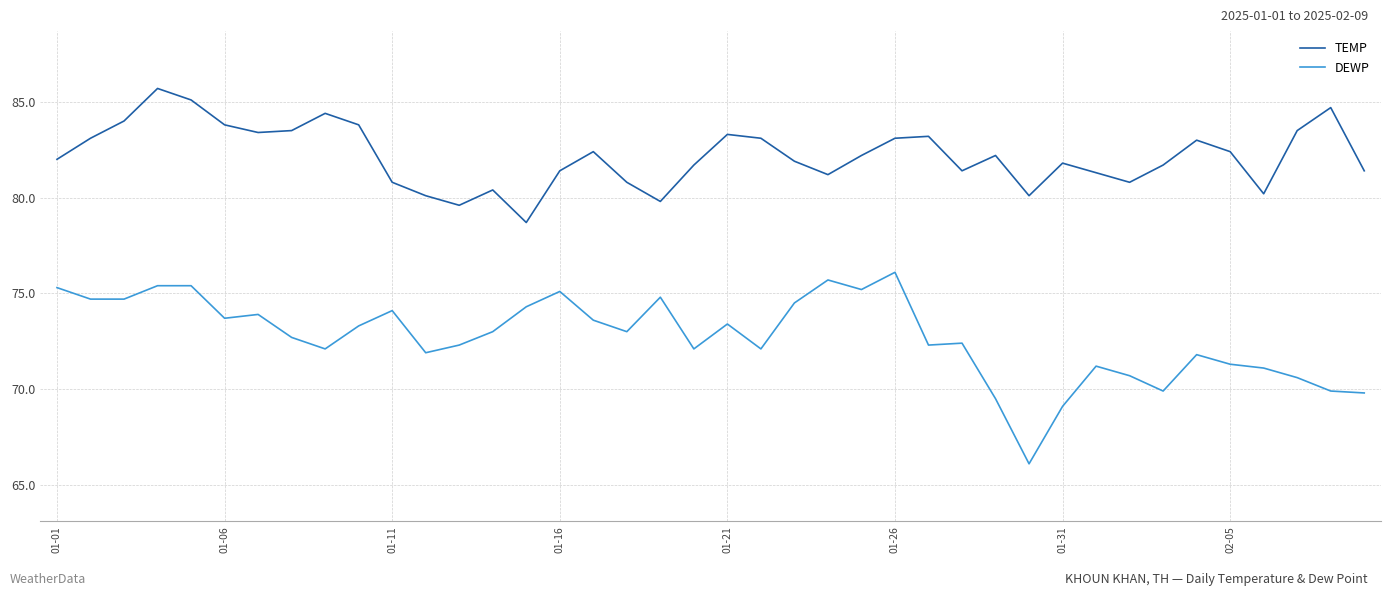

What are all the series names shown in the legend?

TEMP, DEWP